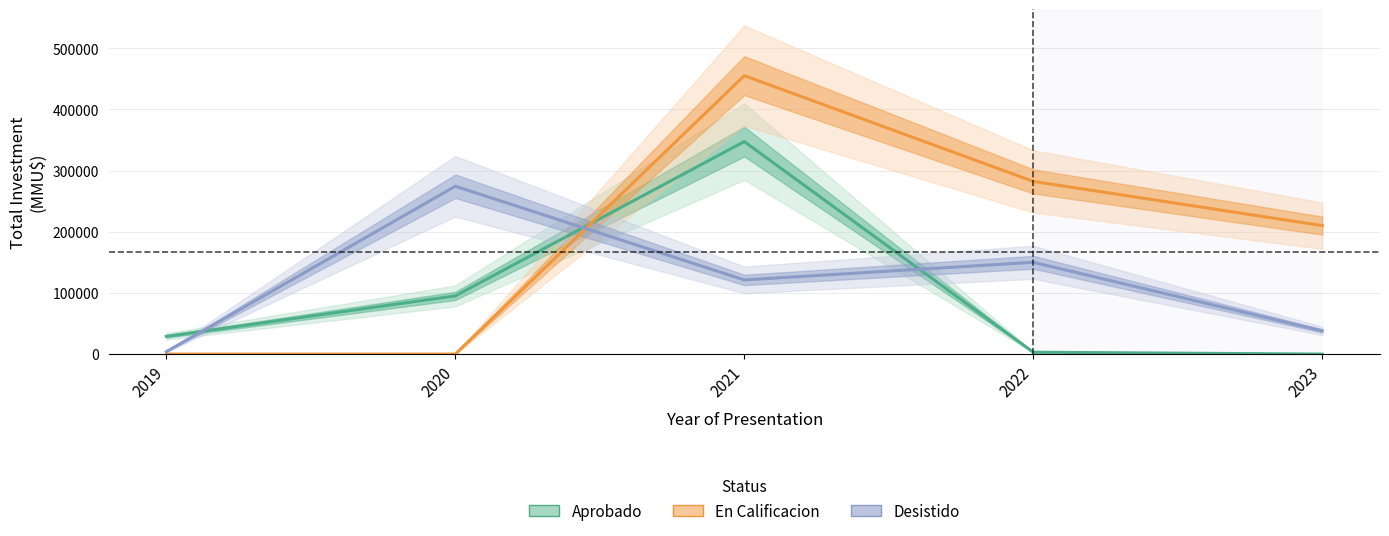

Does the chart have visible grid lines?

Yes